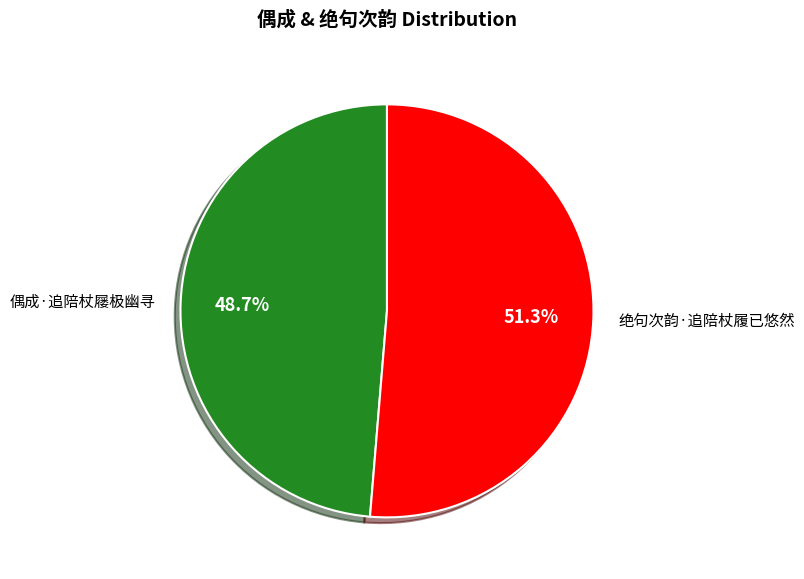

To the nearest percent, what is the combined percentage of 偶成·追陪杖屦极幽寻 and 绝句次韵·追陪杖履已悠然?

100%